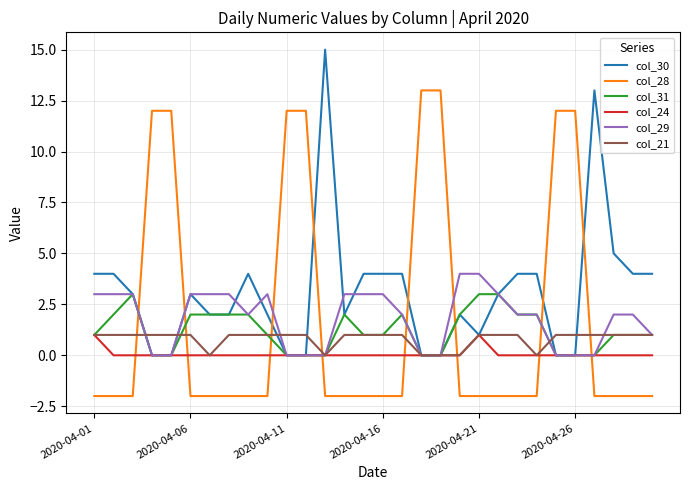

True or false: col_28 and col_24 cross at least once.

True